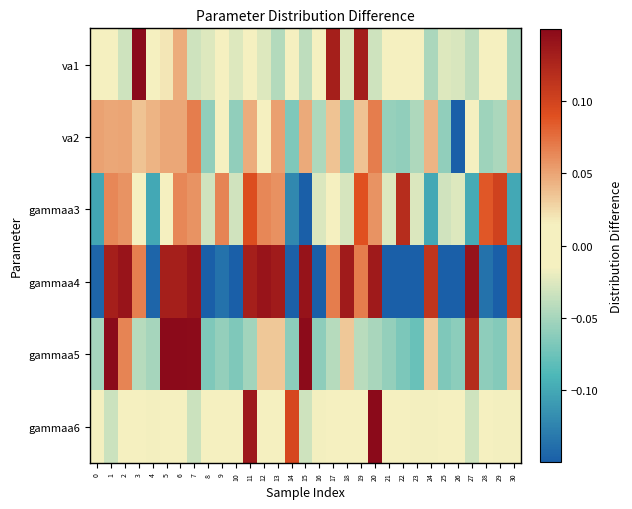

What is the total value across all series at 23?

-0.3